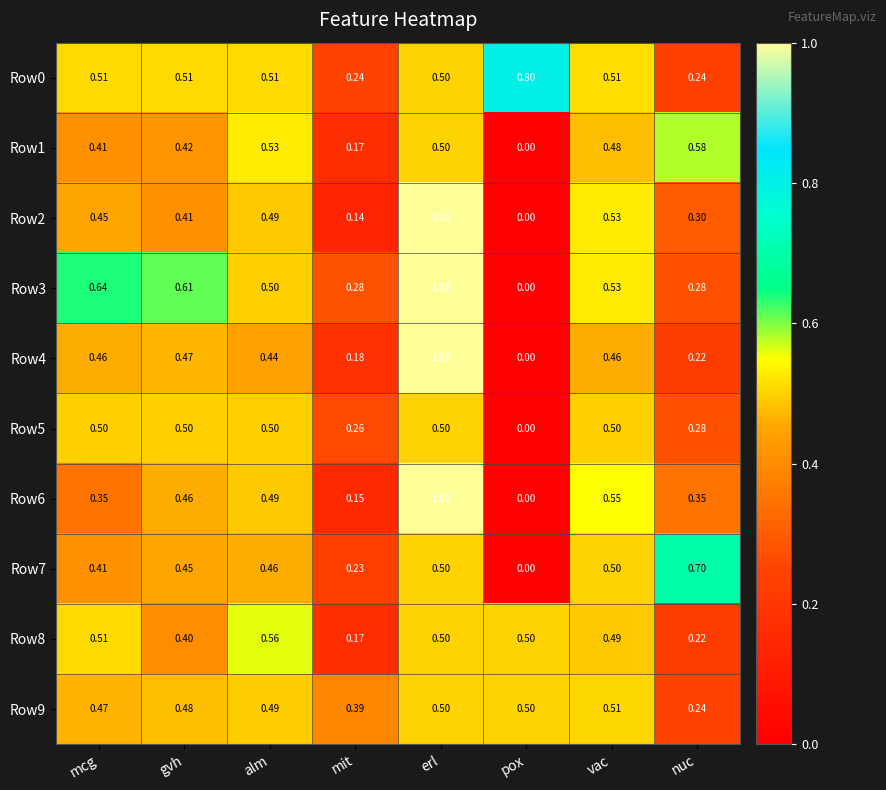

At which label is Row2 closest to 0?

pox